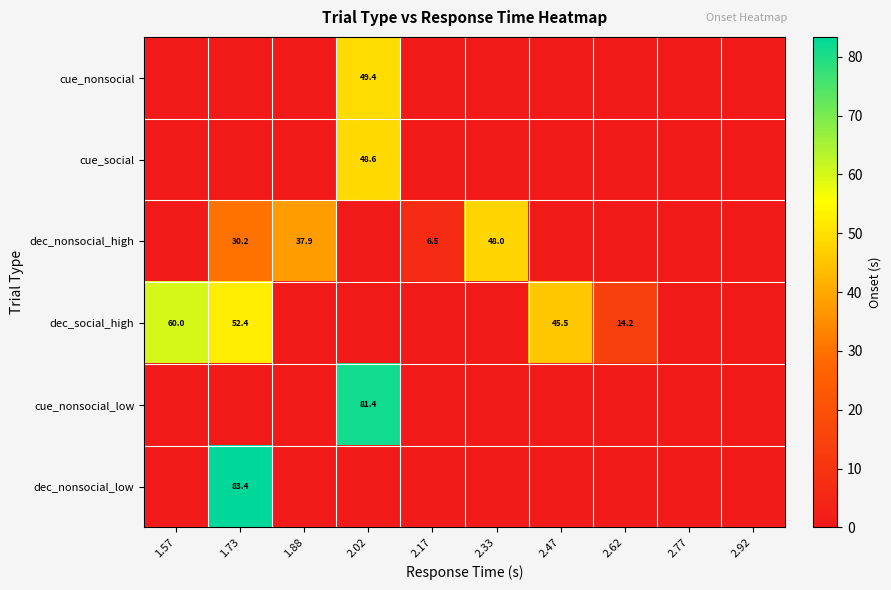

What is the sum of the dec_nonsocial_high values at 1.73 and 1.57?

30.2